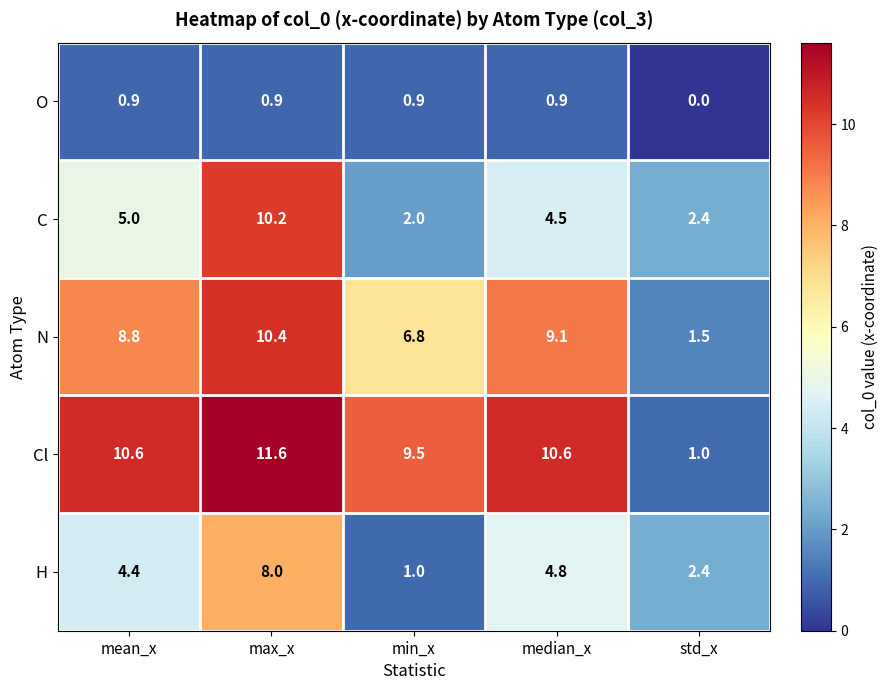

At mean_x, list the series in order from largest to smallest.

Cl, N, C, H, O